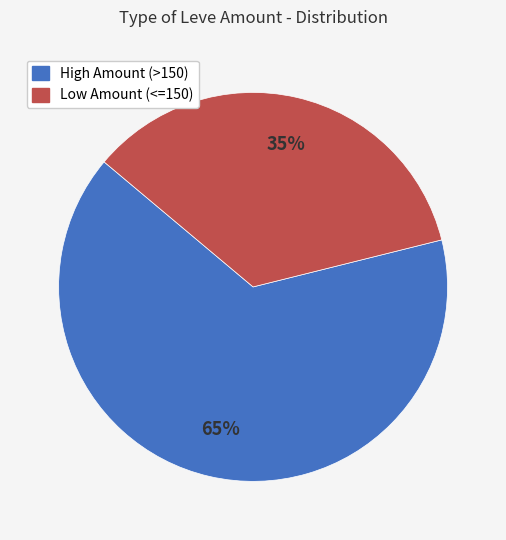

Is there a majority slice in this chart?

Yes